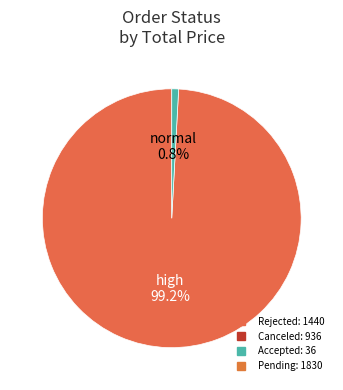

Is there any slice that represents more than half of the pie?

Yes